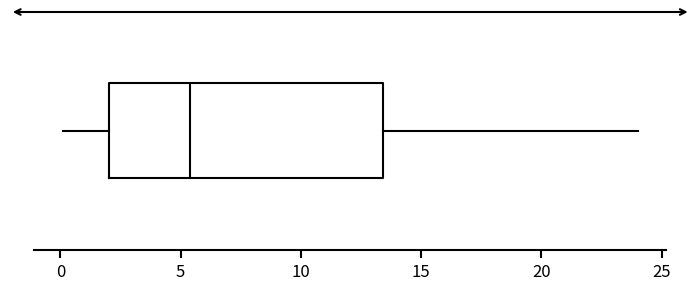

Transcribe this box plot: give where the median line is, the range the box spans, and where the two whiskers end, as read against the x-axis. The values are not printed on the chart, so give them approximately, as read against the axis.

median 5.5, box 2.0 to 13.5, whiskers 0.0 to 24.0